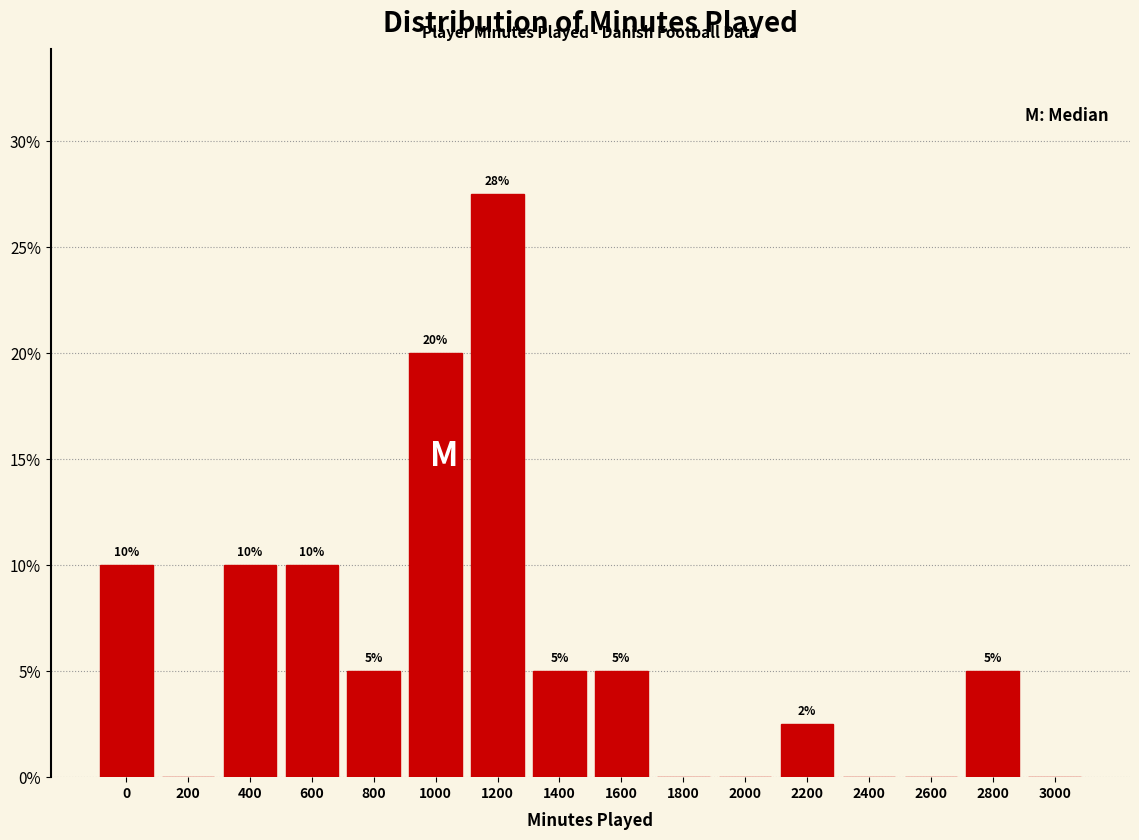

Between 1400 and 1200, which is larger?

1200